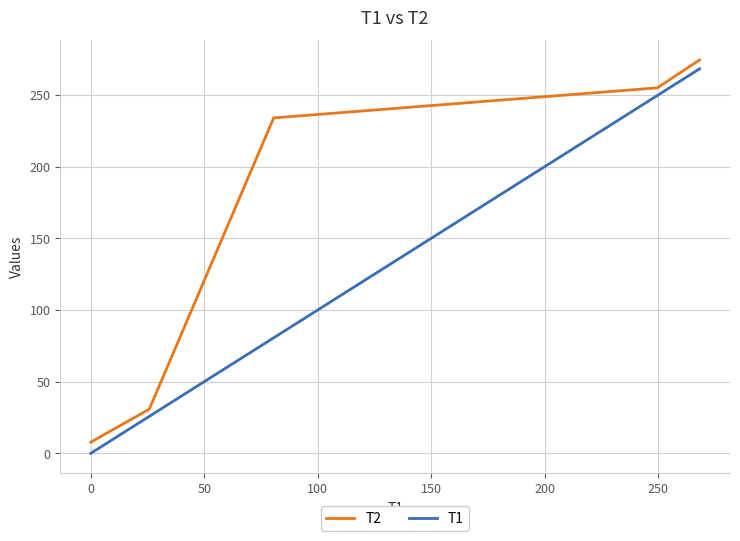

What is the greatest value displayed?

274.5